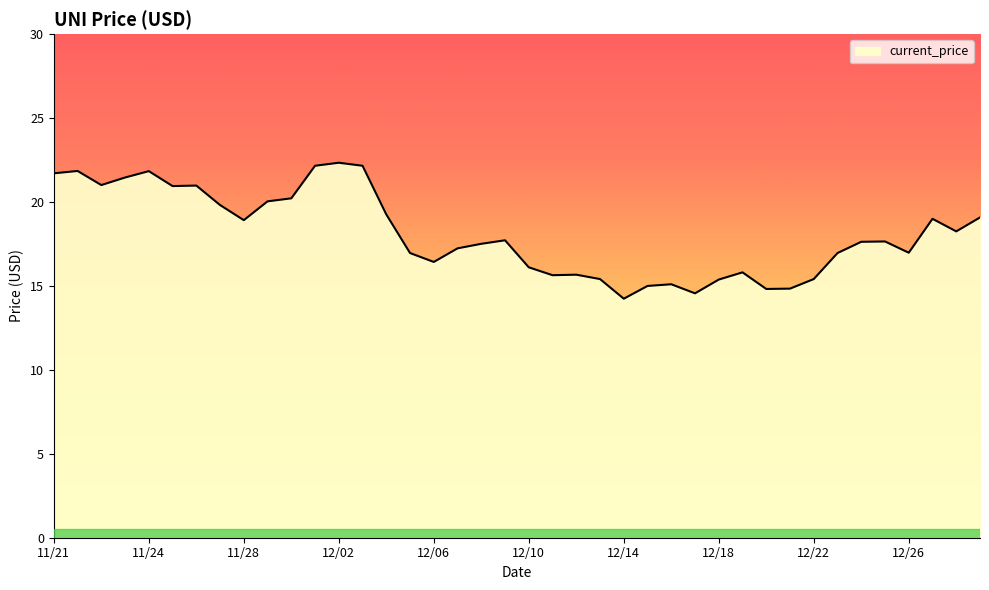

True or false: the data has more than 0 interior local peaks.

True